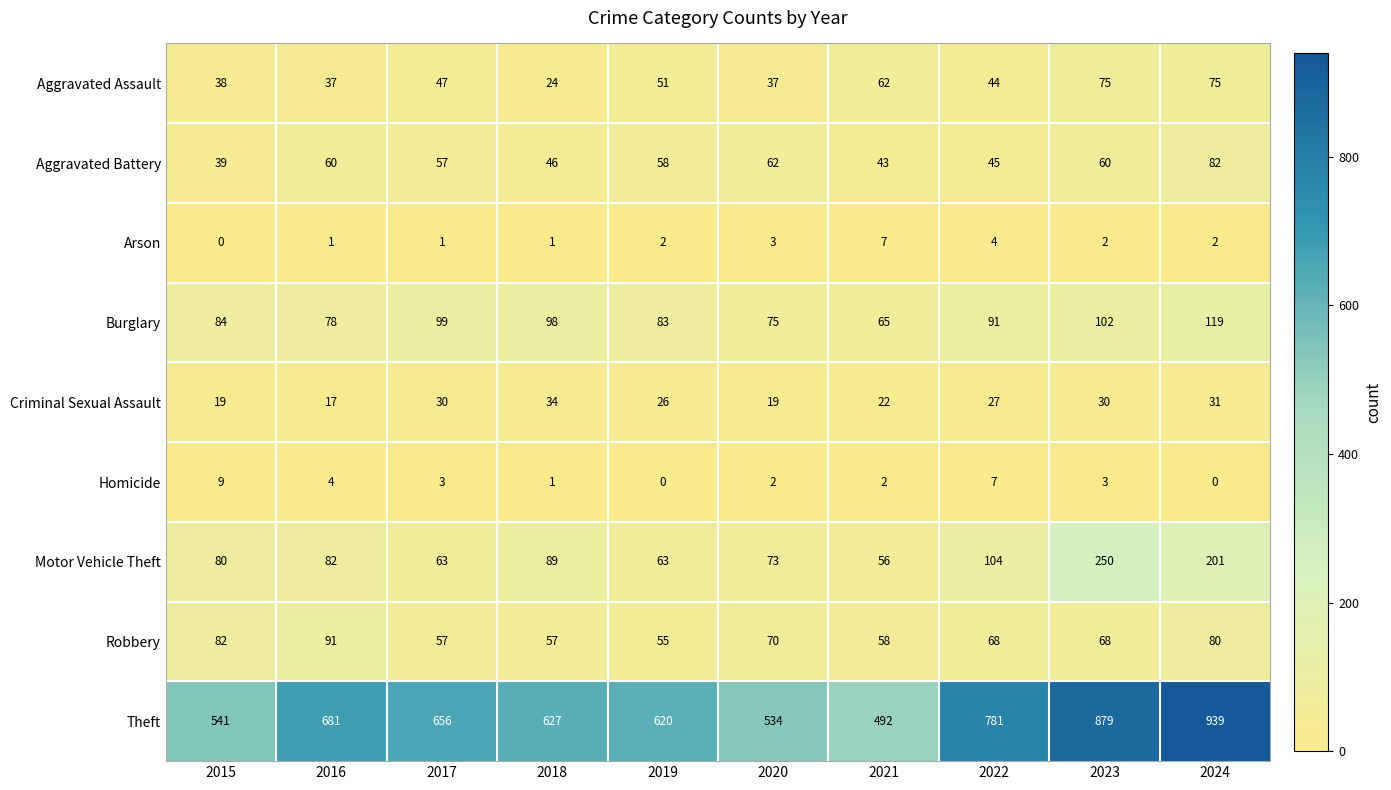

The Criminal Sexual Assault series shows 34 at 2018. True or false?

True